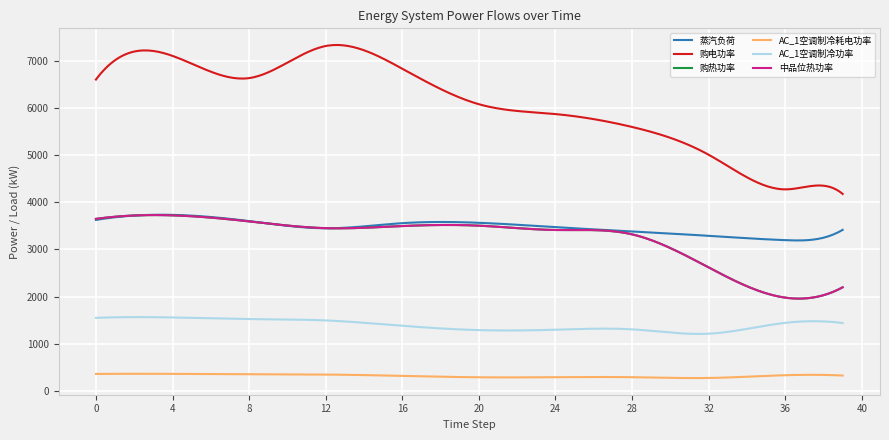

Does the chart have visible grid lines?

Yes